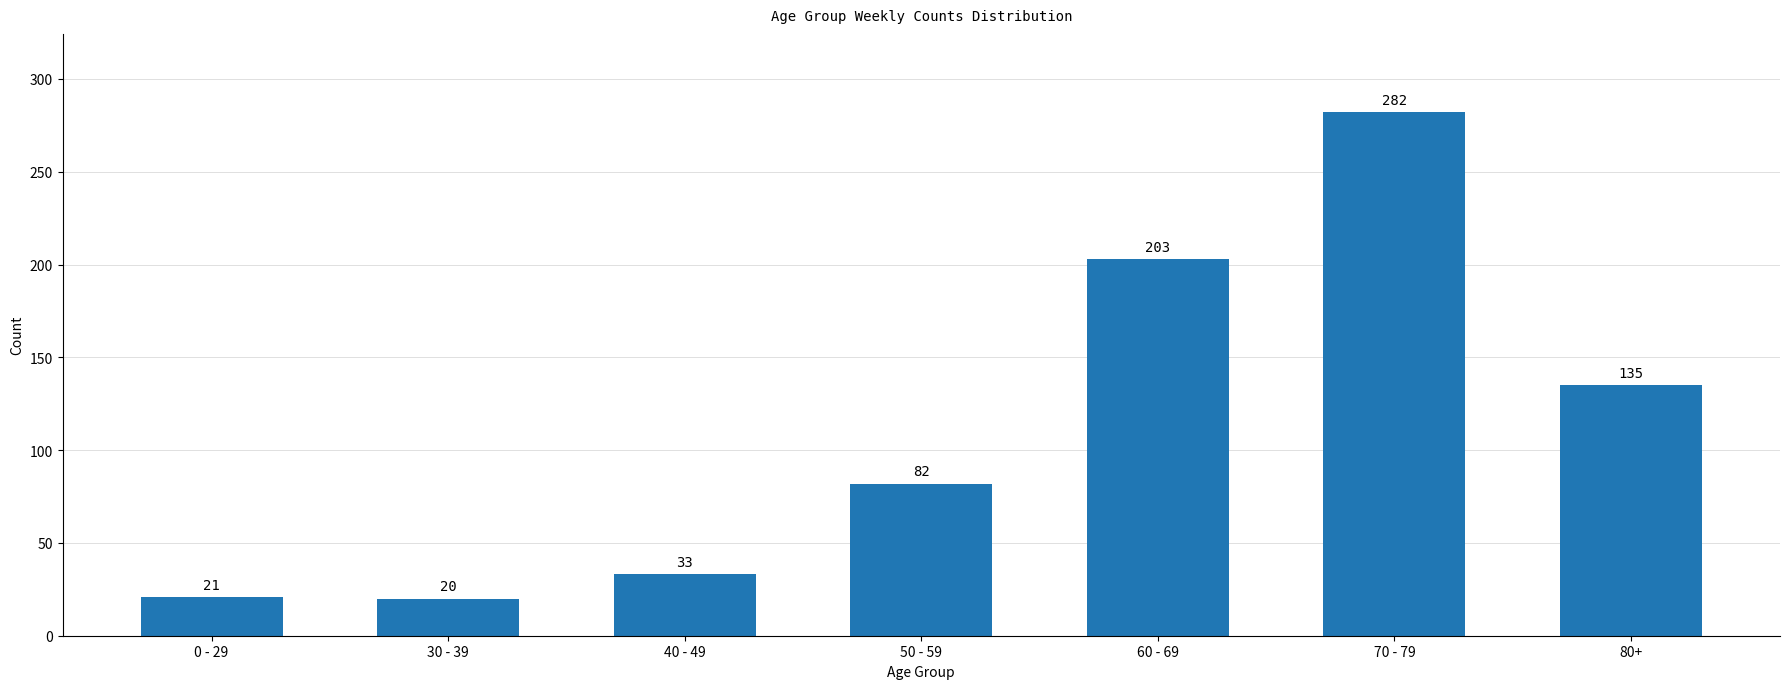

Reading left to right, extract all data points from this chart.

21	20	33	82	203	282	135